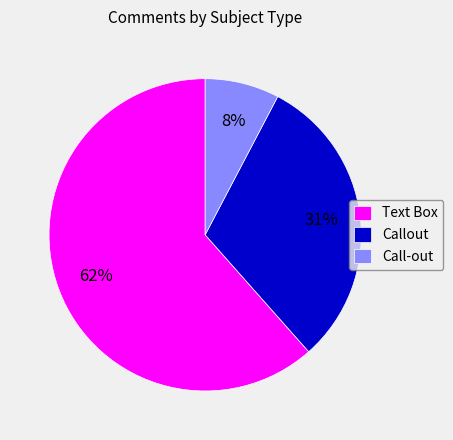

True or false: Callout accounts for 31% of the total.

True